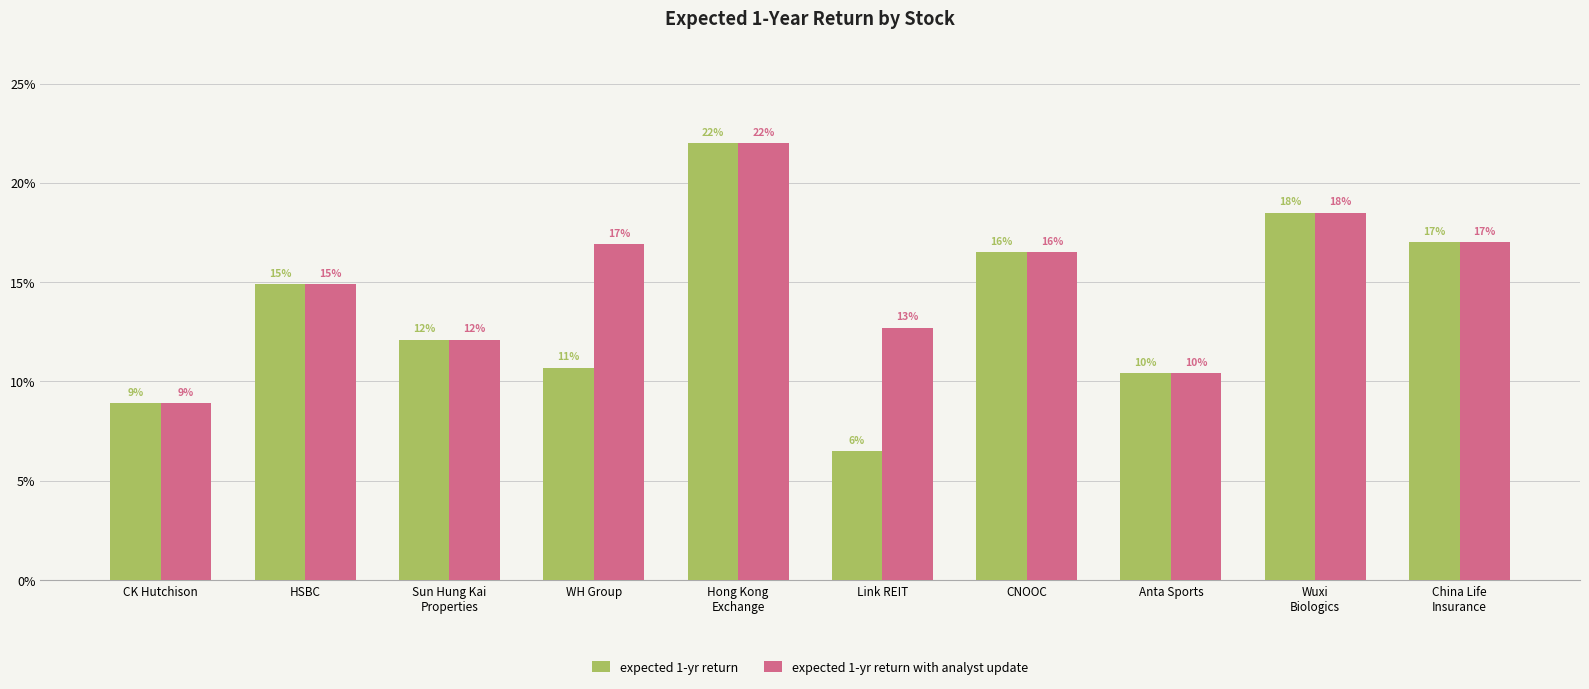

What is the smallest value displayed?

0.1